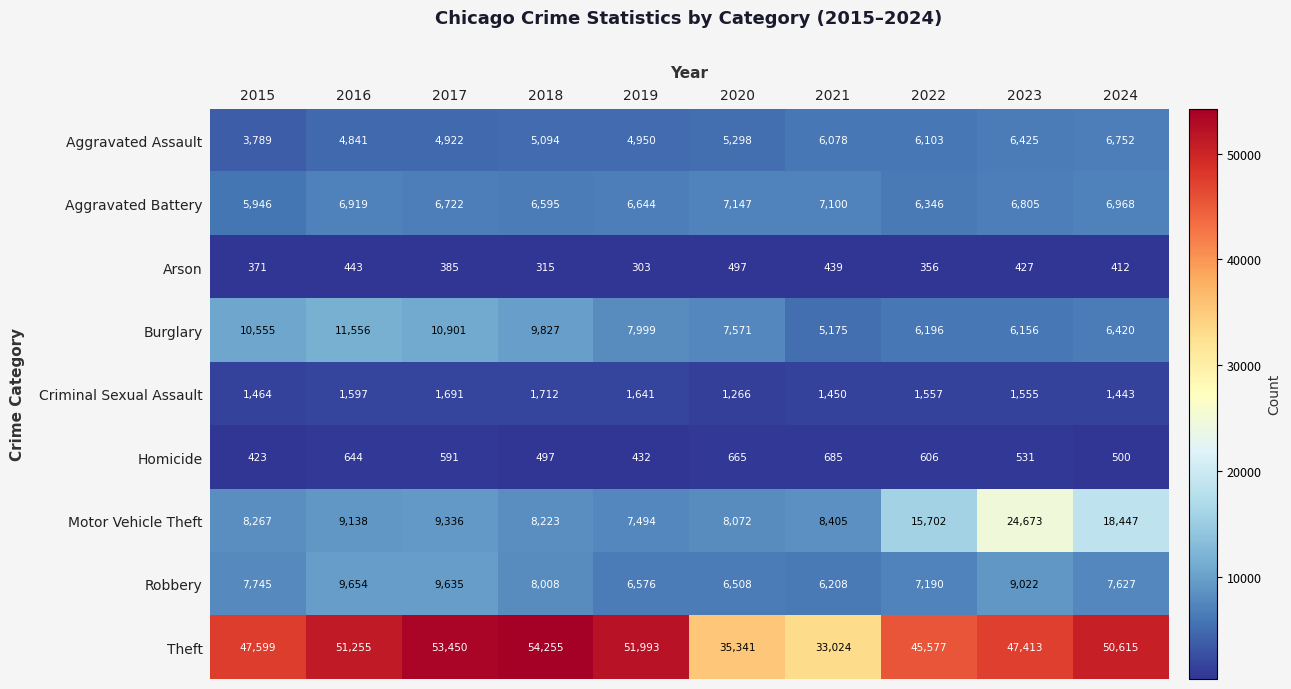

How many distinct data groups are displayed?

9